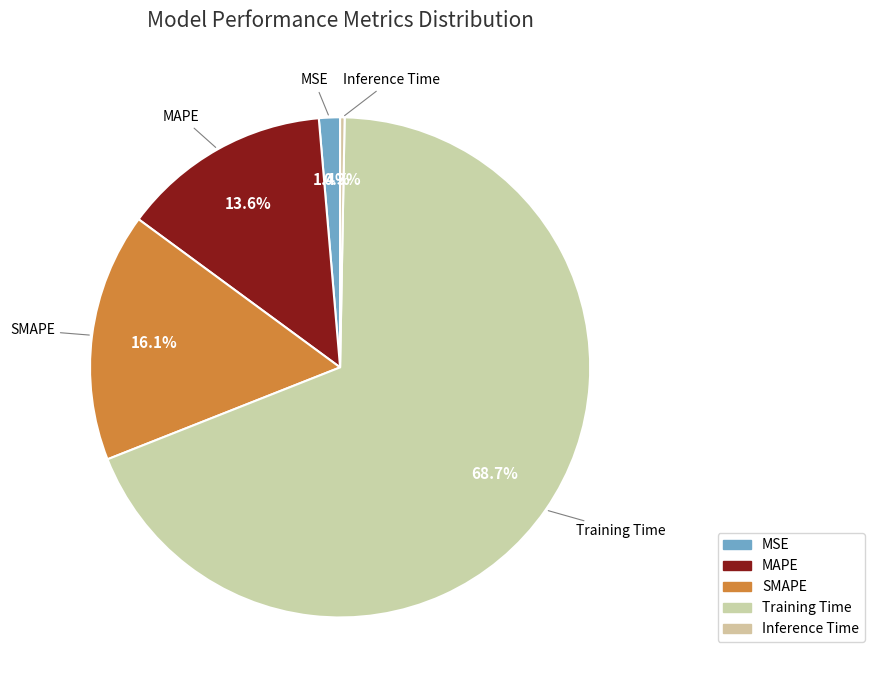

How many slices are in this pie chart?

5